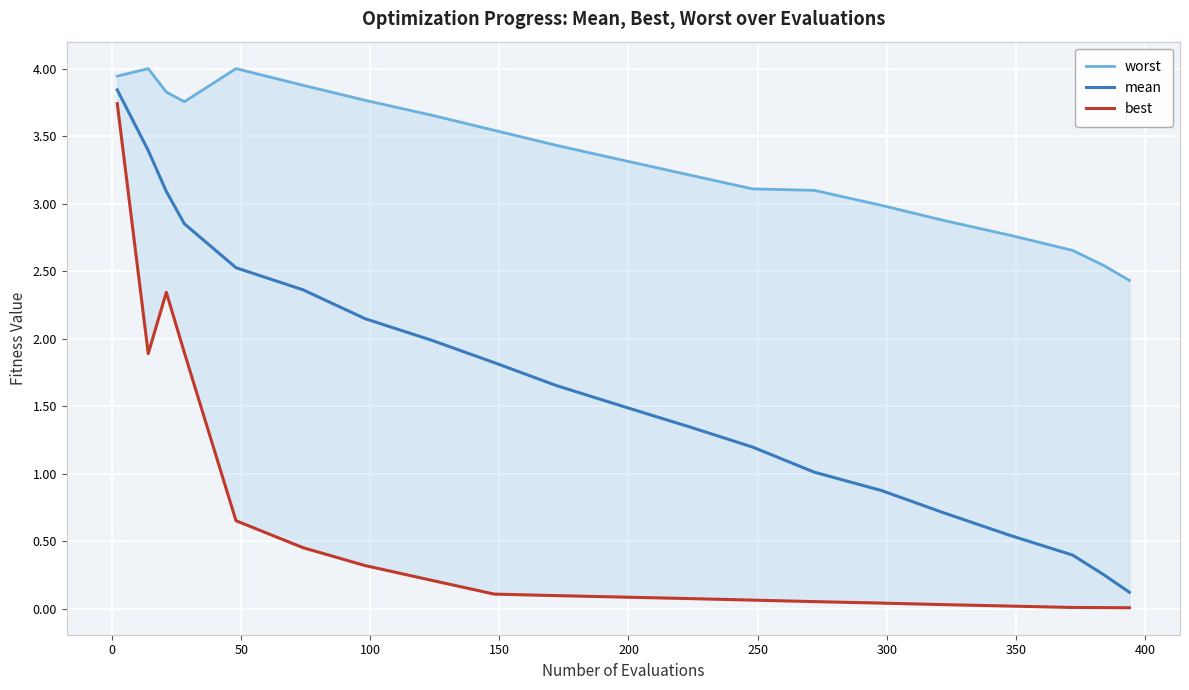

What is the maximum value for mean?

3.8